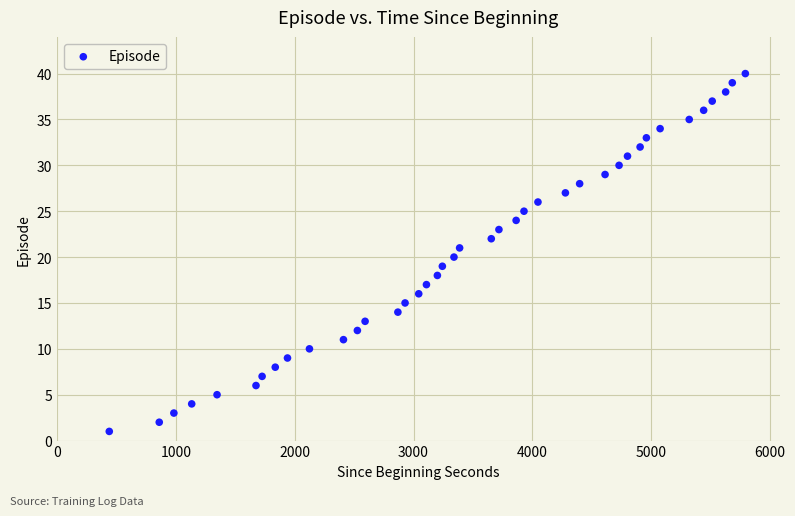

What is the range of Y values (max minus min)?

39